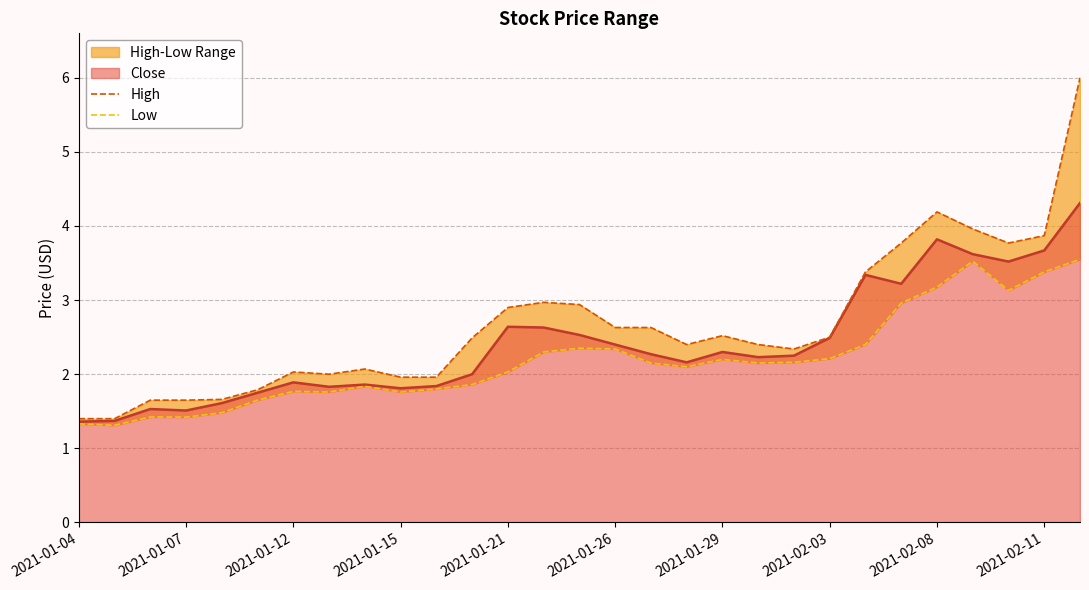

True or false: Low and High intersect in this chart.

False